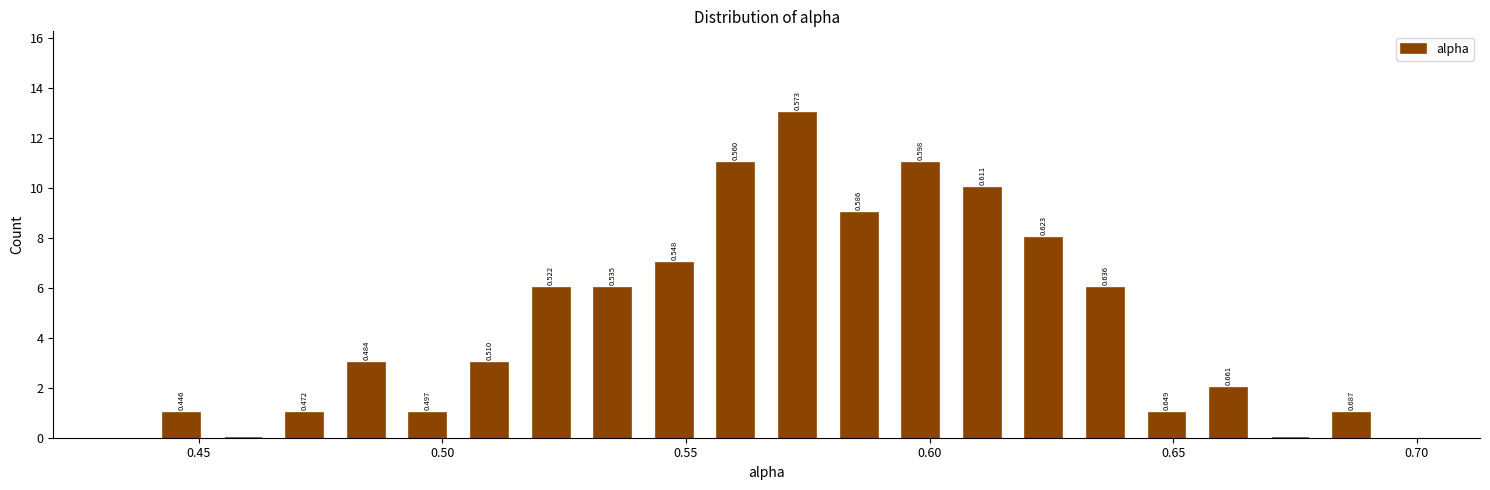

Around what value on the x-axis is the tallest bar? Give the approximate position of its centre, as read against the axis.

0.575